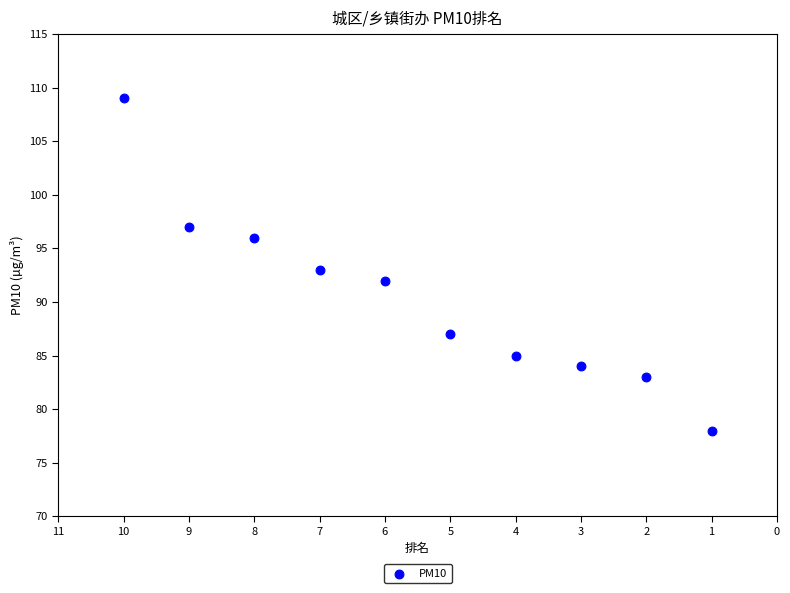

What is the range of X values (max minus min)?

9